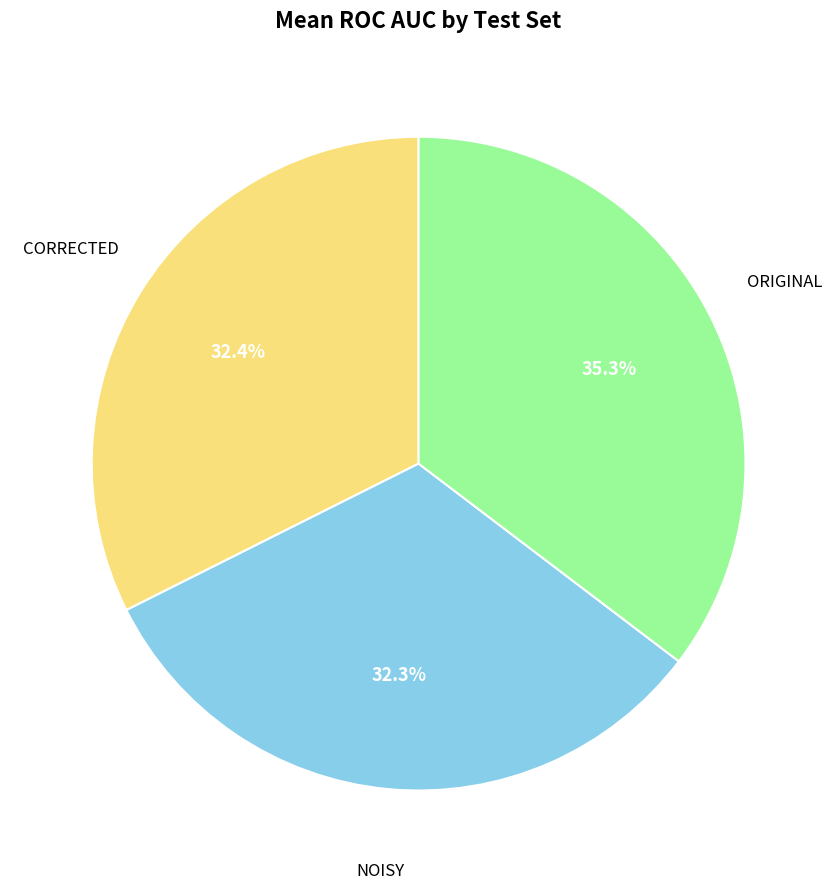

Is there any slice that represents more than half of the pie?

No